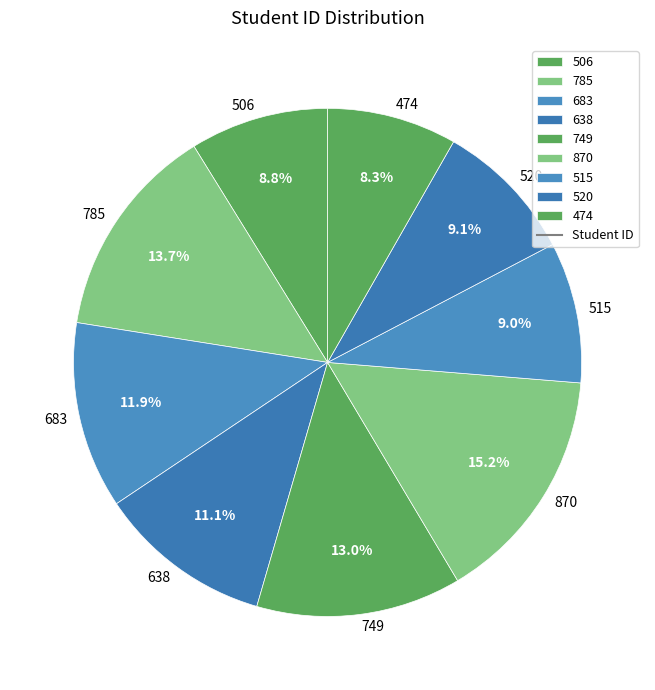

True or false: 683 accounts for 4% of the total.

False